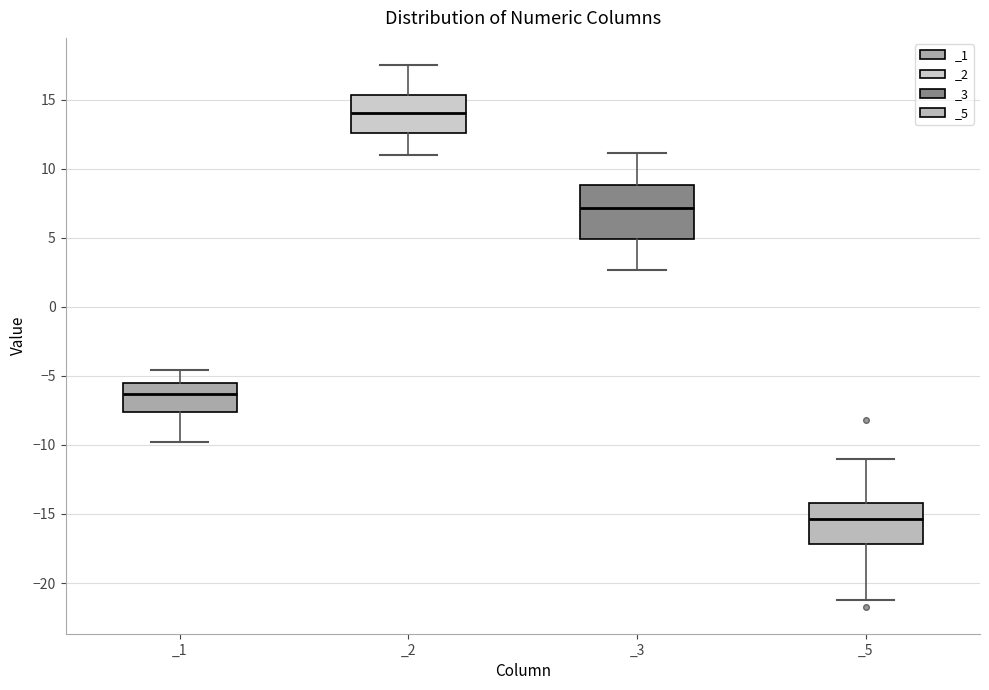

Where is the upper edge of the box for _3 on the y-axis? The values are not printed on the chart, so give them approximately, as read against the axis.

9.0